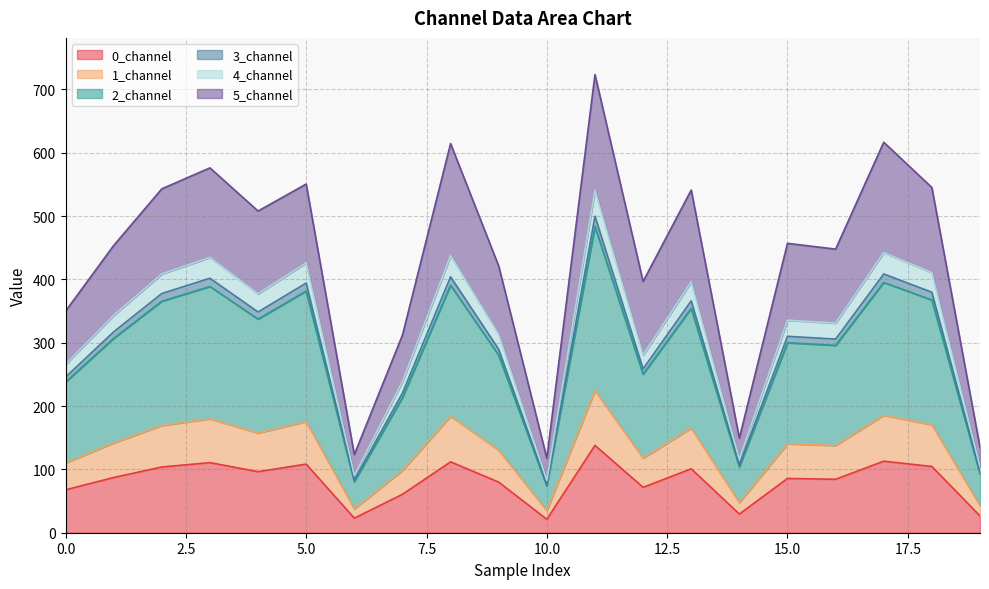

How many interior local peaks does the 3_channel series have?

7